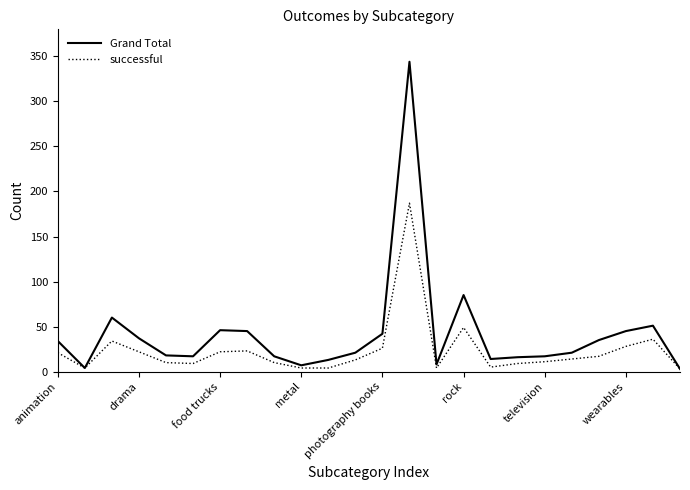

List the series in order of their overall mean, highest first.

Grand Total, successful